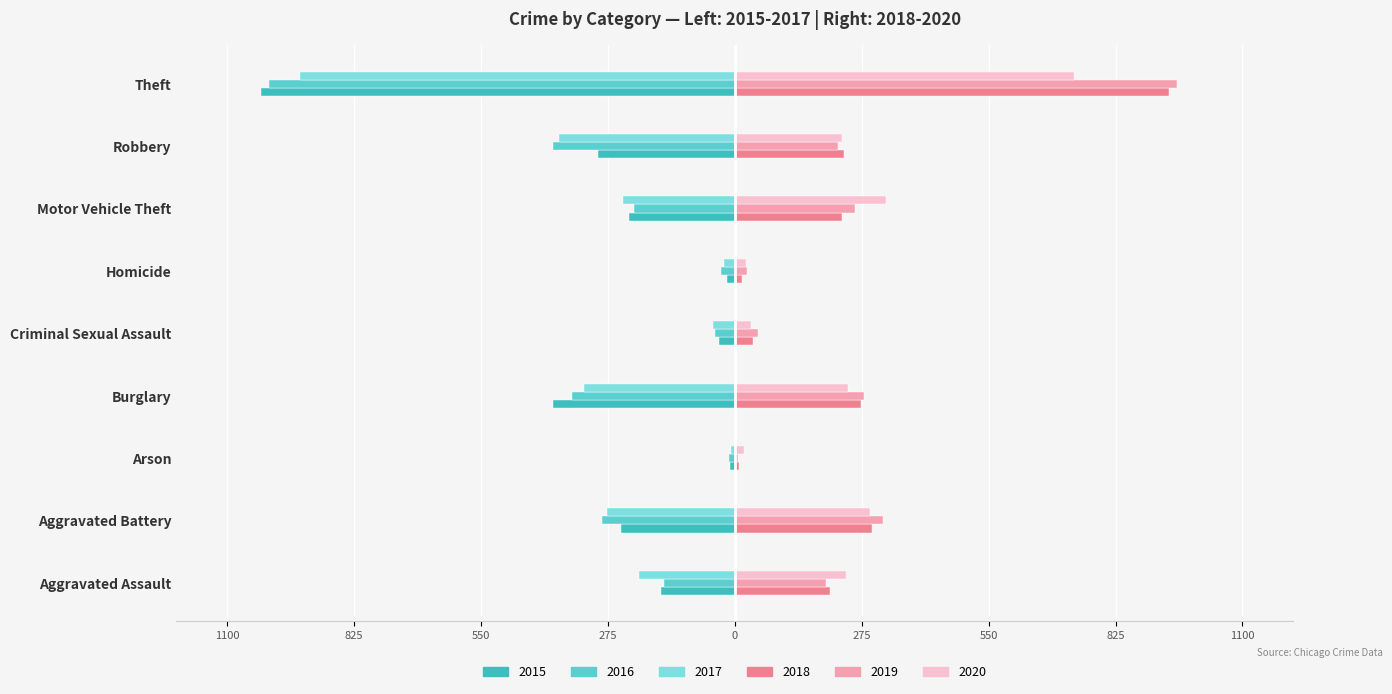

At how many categories does at least one series exceed 0?

9